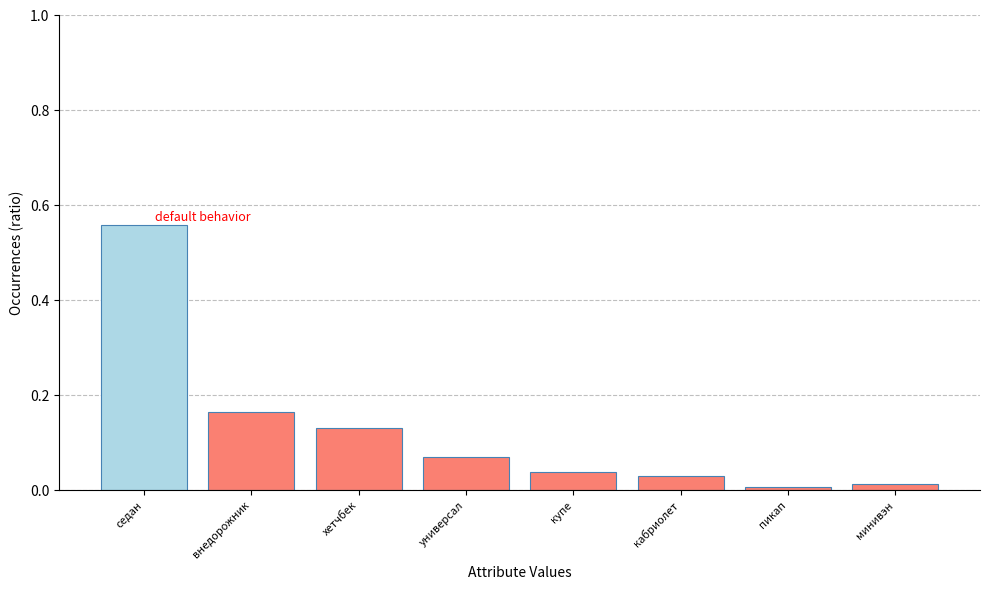

What is the label of the 3rd bar from the right?

кабриолет